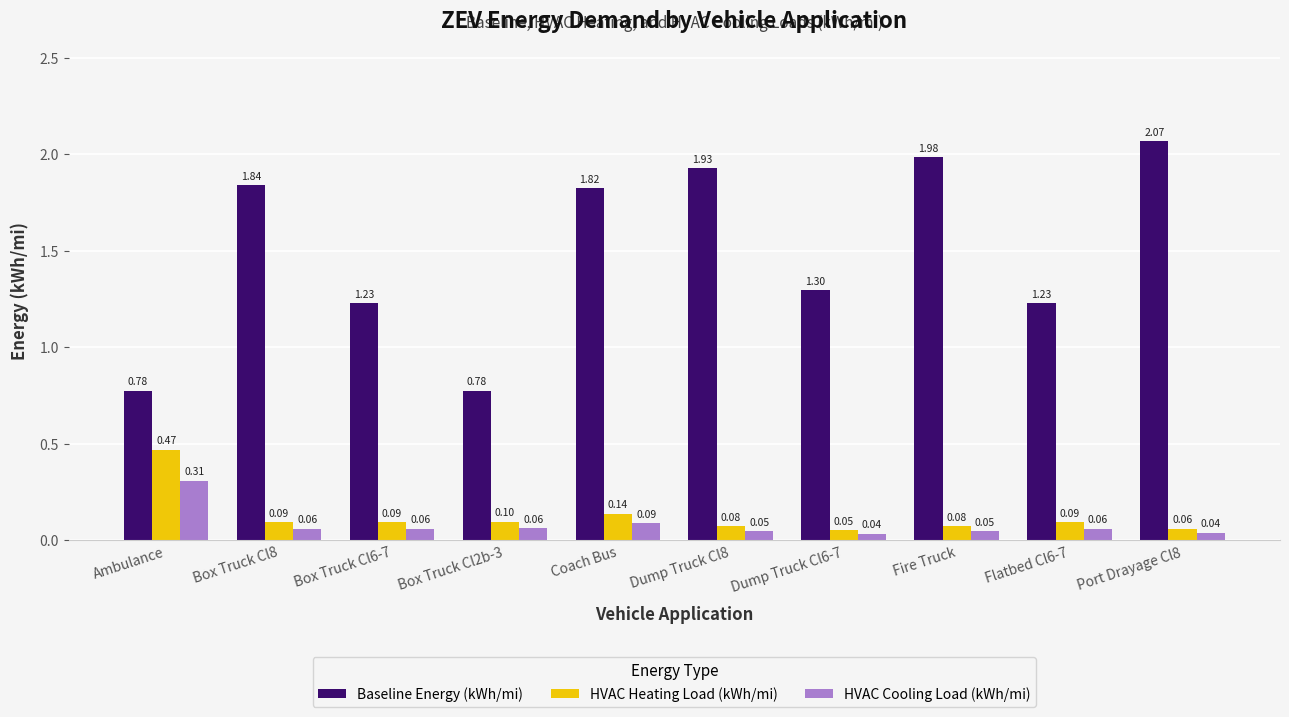

Between Box Truck Cl8 and Box Truck Cl2b-3, which series saw the biggest shift?

Baseline Energy (kWh/mi)